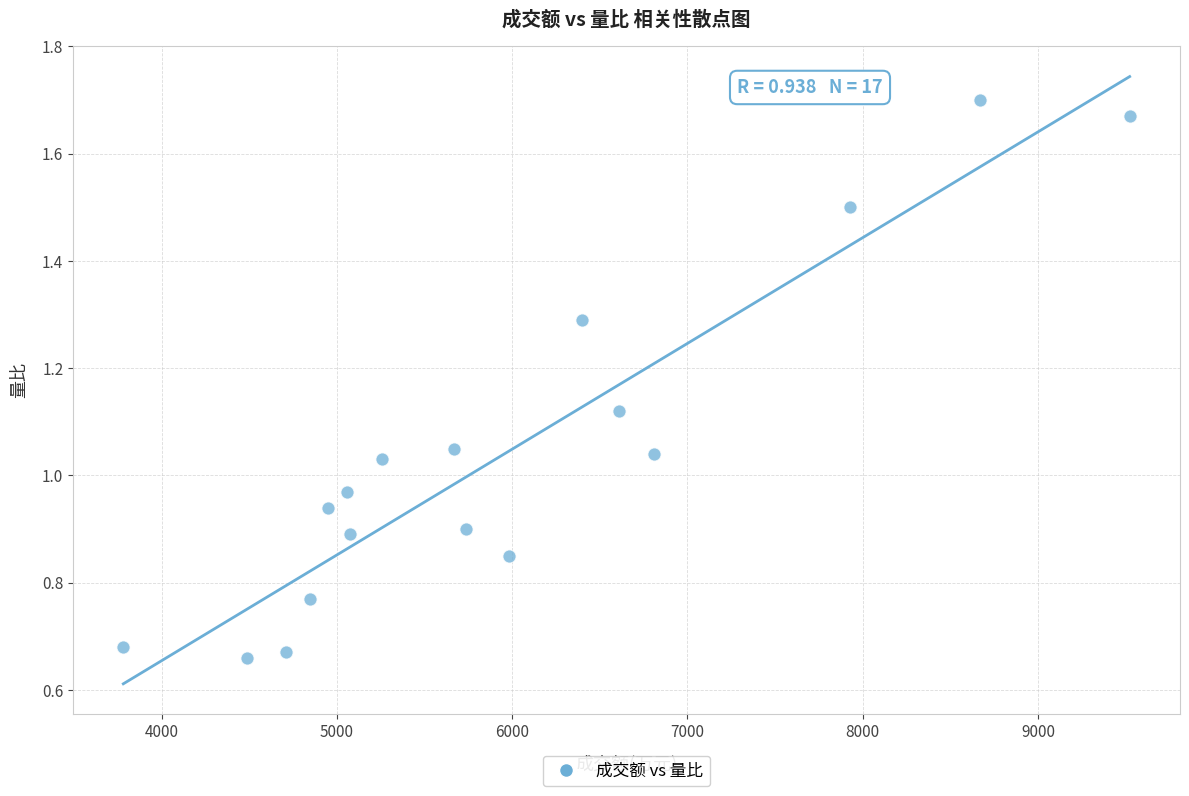

What is the range of X values (max minus min)?

5742.0